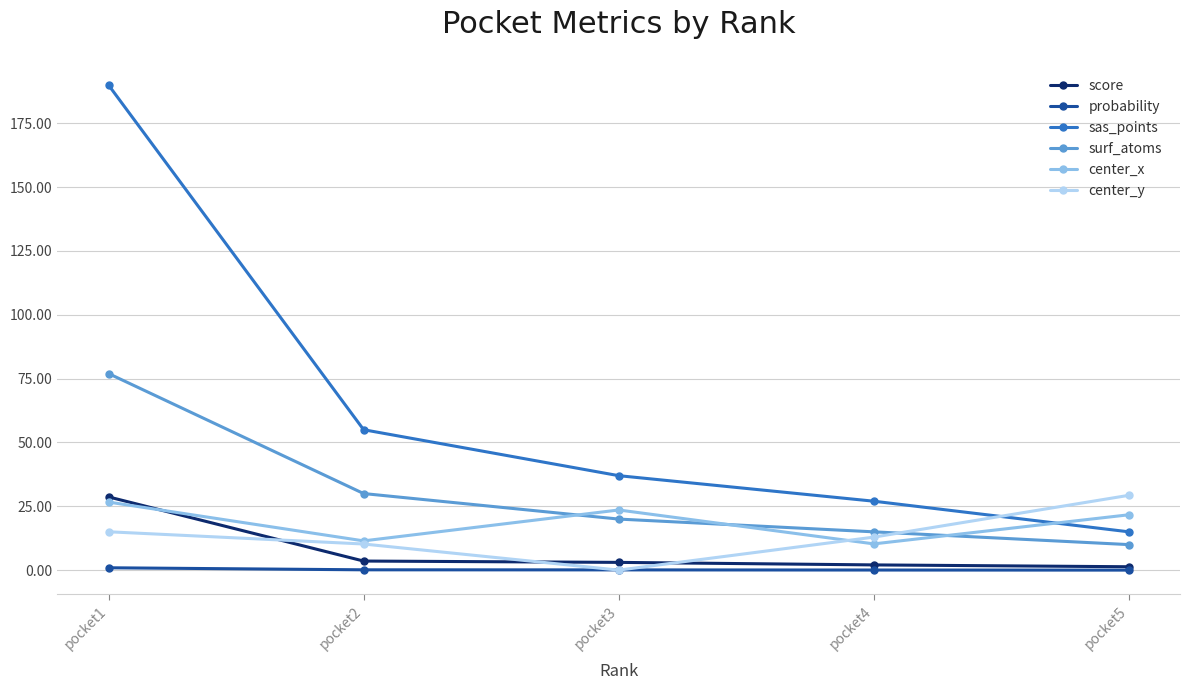

How many intersections are there between sas_points and center_x?

1